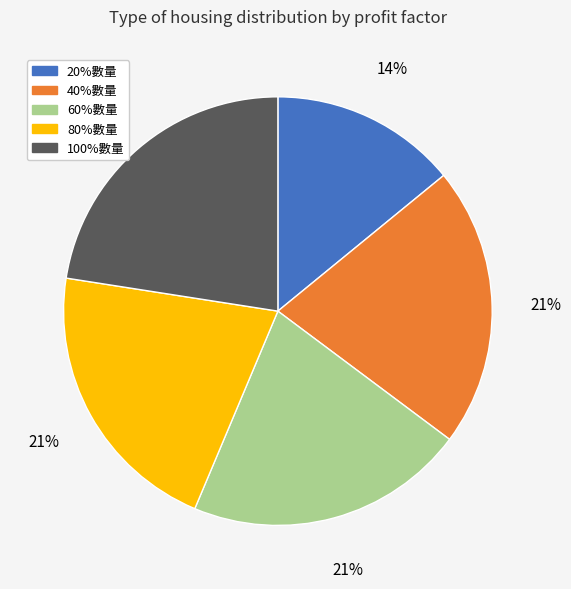

To the nearest percent, what is the average slice percentage?

20%